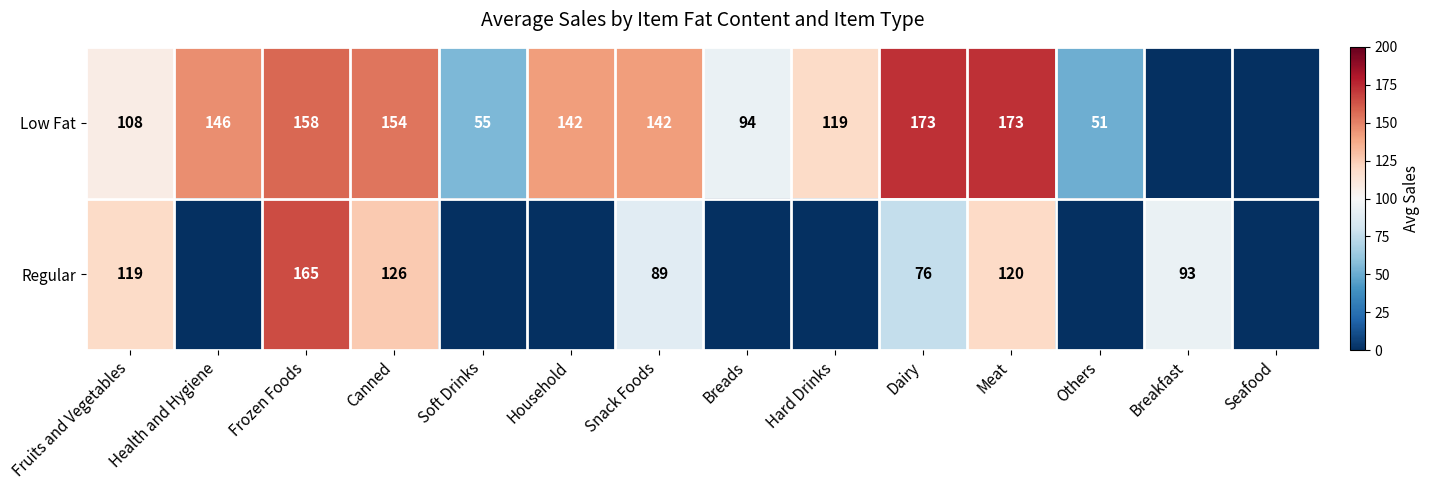

Is the value of Regular at Meat greater than the value of Low Fat at Meat?

No